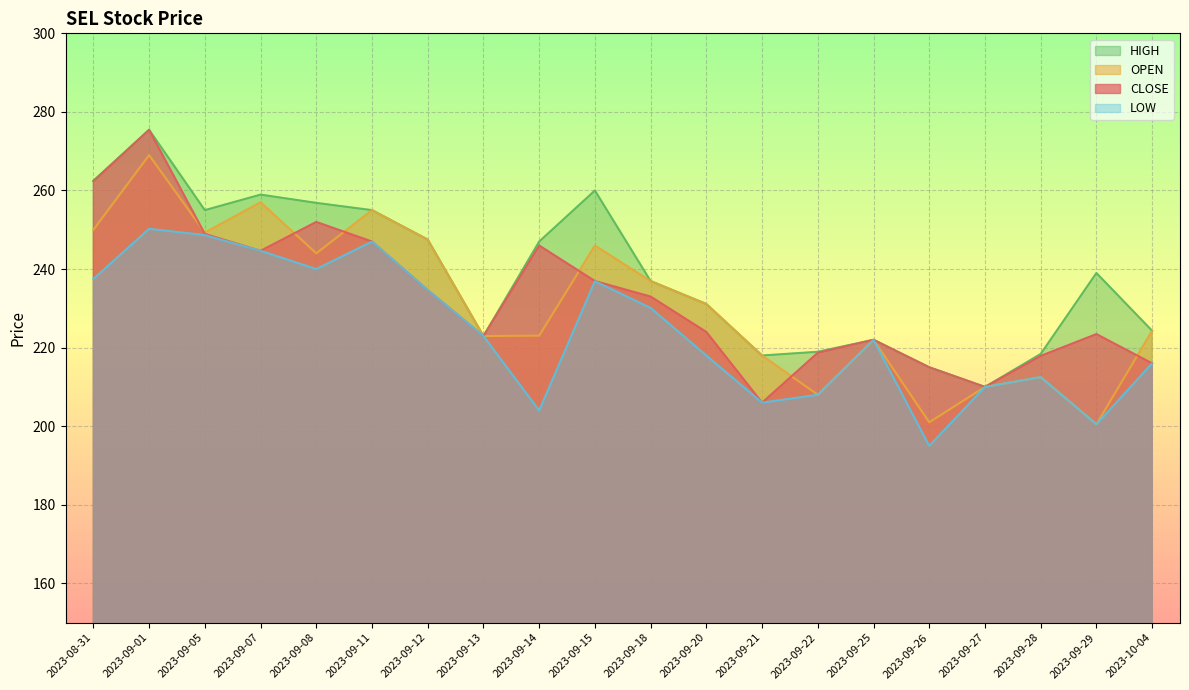

Reading left to right, what are all the values shown in this chart?

CLOSE: 2023-08-31=262.4	2023-09-01=275.4	2023-09-05=248.9	2023-09-07=244.7	2023-09-08=252.0	2023-09-11=247.0	2023-09-12=234.7	2023-09-13=222.9	2023-09-14=246.0	2023-09-15=236.9	2023-09-18=233.0	2023-09-20=224.0	2023-09-21=206.0	2023-09-22=218.7	2023-09-25=222.0	2023-09-26=215.0	2023-09-27=210.0	2023-09-28=217.9	2023-09-29=223.4	2023-10-04=216.0
OPEN: 2023-08-31=250.0	2023-09-01=269.0	2023-09-05=249.3	2023-09-07=257.0	2023-09-08=244.0	2023-09-11=255.0	2023-09-12=247.5	2023-09-13=222.9	2023-09-14=223.1	2023-09-15=246.0	2023-09-18=236.9	2023-09-20=231.1	2023-09-21=218.0	2023-09-22=208.0	2023-09-25=222.0	2023-09-26=201.0	2023-09-27=210.0	2023-09-28=212.5	2023-09-29=200.5	2023-10-04=224.3
HIGH: 2023-08-31=262.5	2023-09-01=275.4	2023-09-05=255.0	2023-09-07=258.9	2023-09-08=256.9	2023-09-11=255.0	2023-09-12=247.5	2023-09-13=222.9	2023-09-14=247.0	2023-09-15=260.0	2023-09-18=236.9	2023-09-20=231.1	2023-09-21=218.0	2023-09-22=218.9	2023-09-25=222.0	2023-09-26=215.0	2023-09-27=210.0	2023-09-28=218.4	2023-09-29=239.0	2023-10-04=224.3
LOW: 2023-08-31=237.5	2023-09-01=250.2	2023-09-05=248.7	2023-09-07=244.7	2023-09-08=240.0	2023-09-11=247.0	2023-09-12=234.7	2023-09-13=222.9	2023-09-14=204.0	2023-09-15=236.9	2023-09-18=230.1	2023-09-20=218.0	2023-09-21=206.0	2023-09-22=208.0	2023-09-25=222.0	2023-09-26=195.0	2023-09-27=210.0	2023-09-28=212.5	2023-09-29=200.5	2023-10-04=216.0